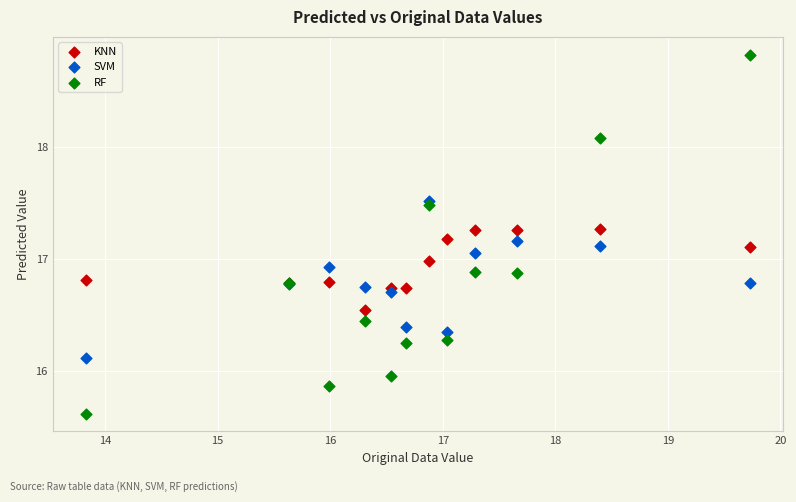

Which series has the widest spread of Y values?

RF